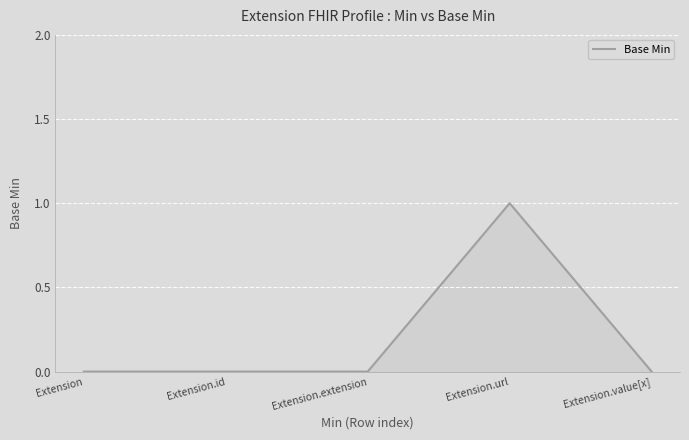

True or false: there are more than 0 points higher than both neighbors.

True